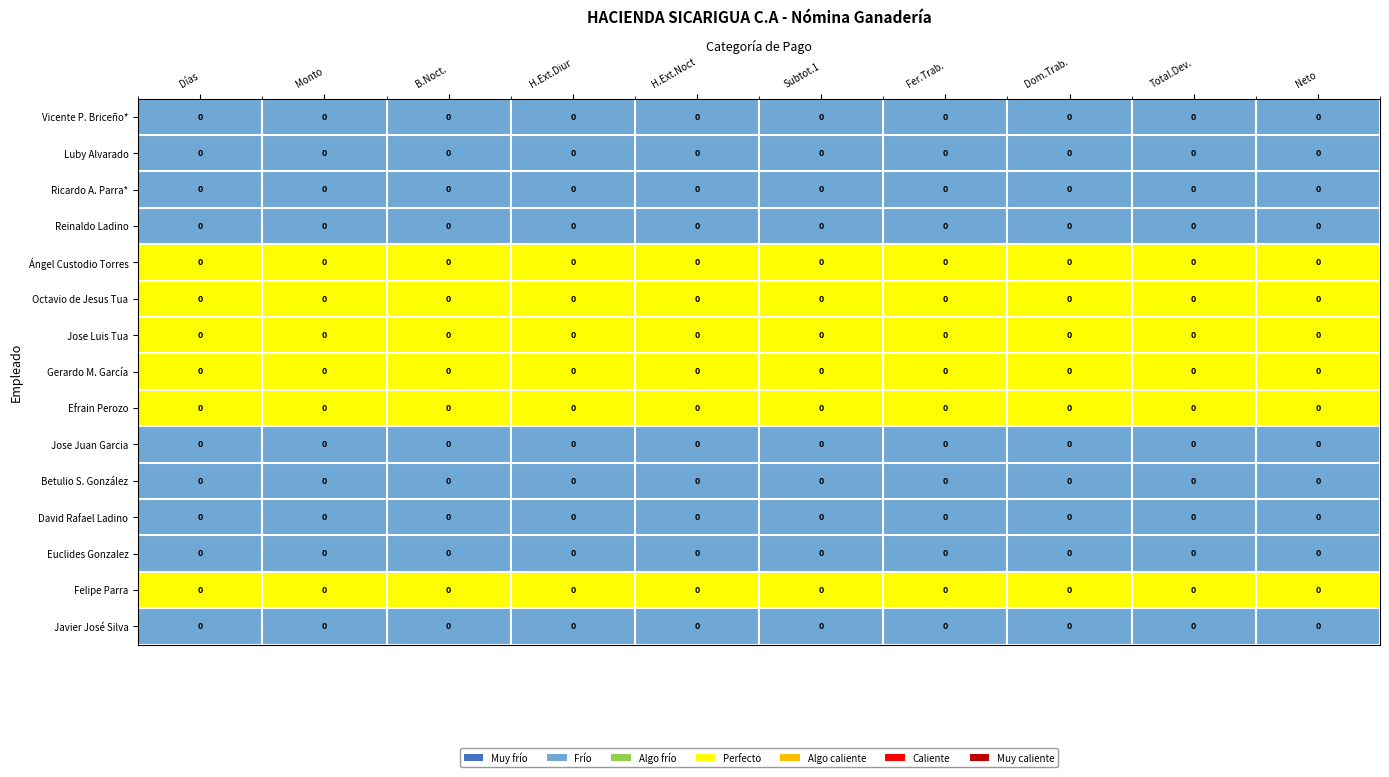

How many categories are shown in the chart?

10